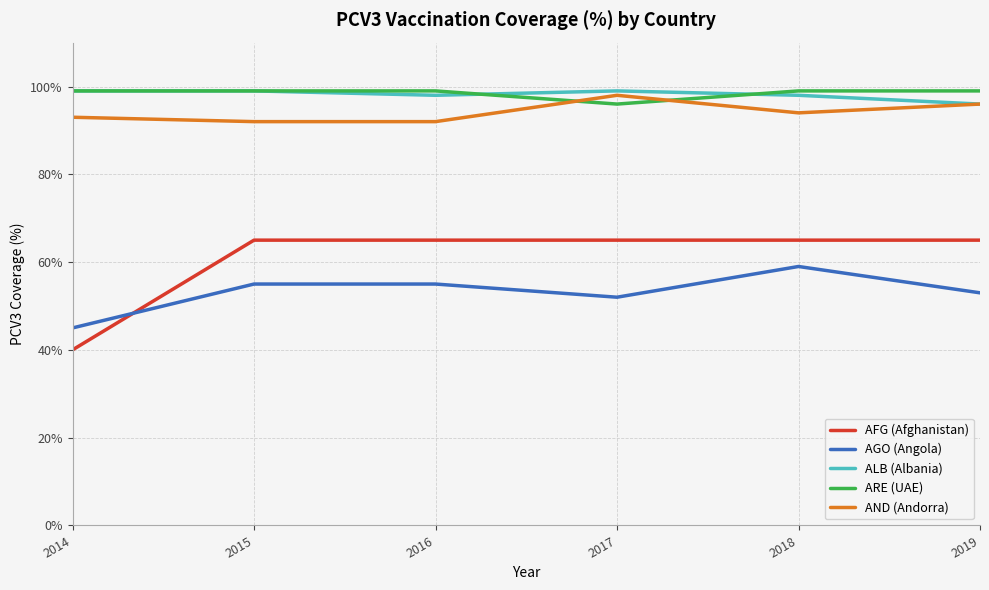

The AFG (Afghanistan) series shows 65 at 2015. True or false?

True